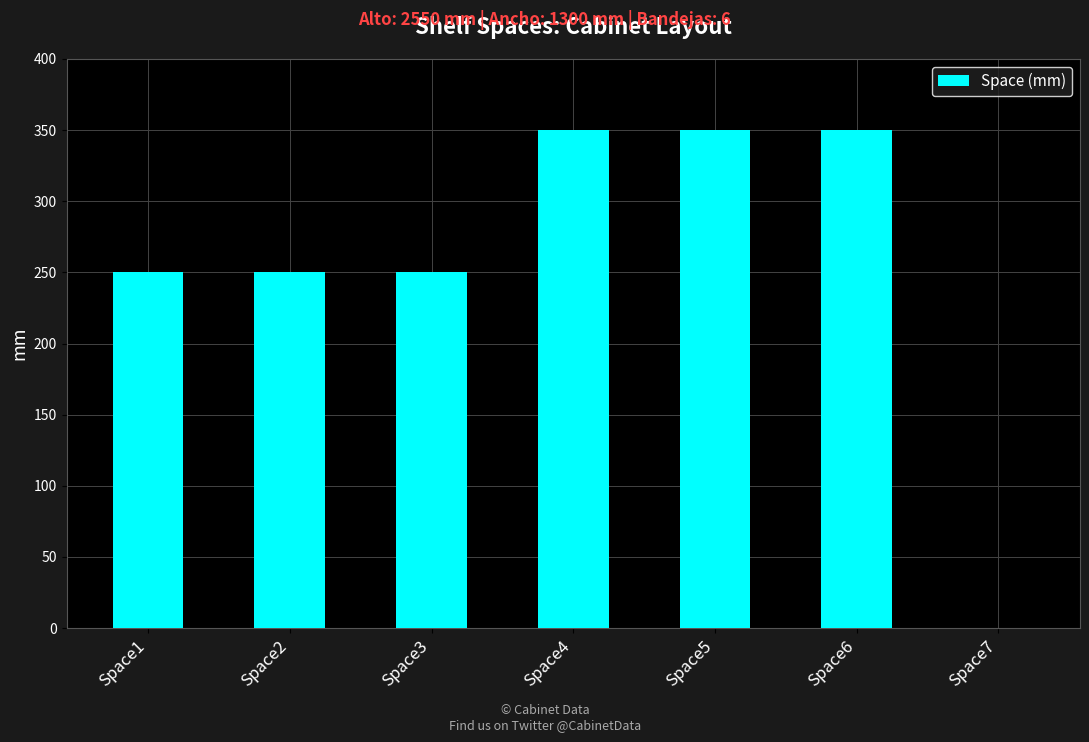

Is it true that the value at Space3 is 155?

False